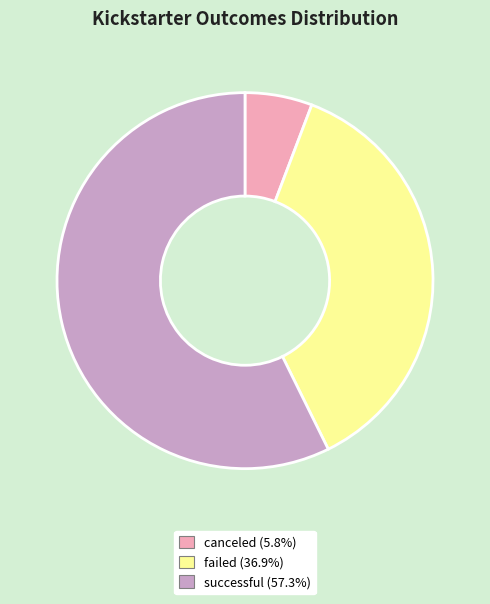

Count the number of slices in the pie.

3